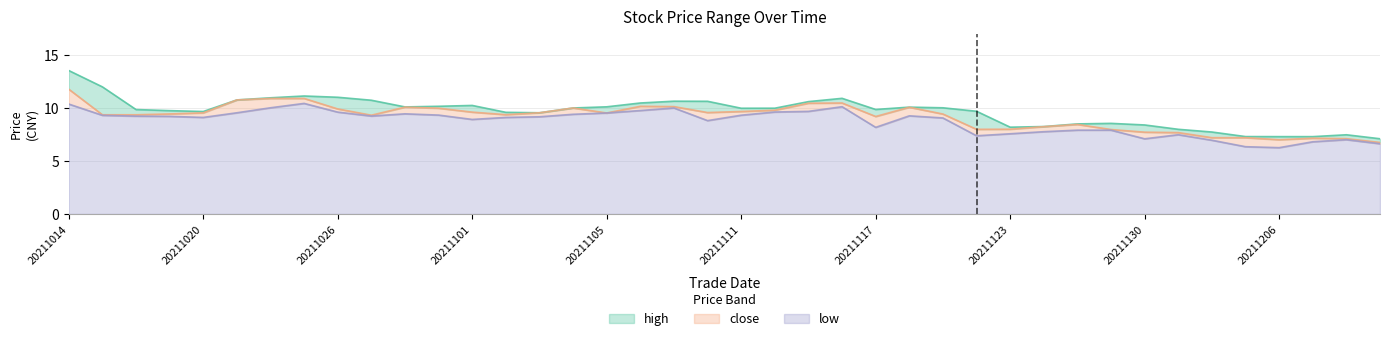

What is the difference between the highest and lowest values at 20211015?

2.7